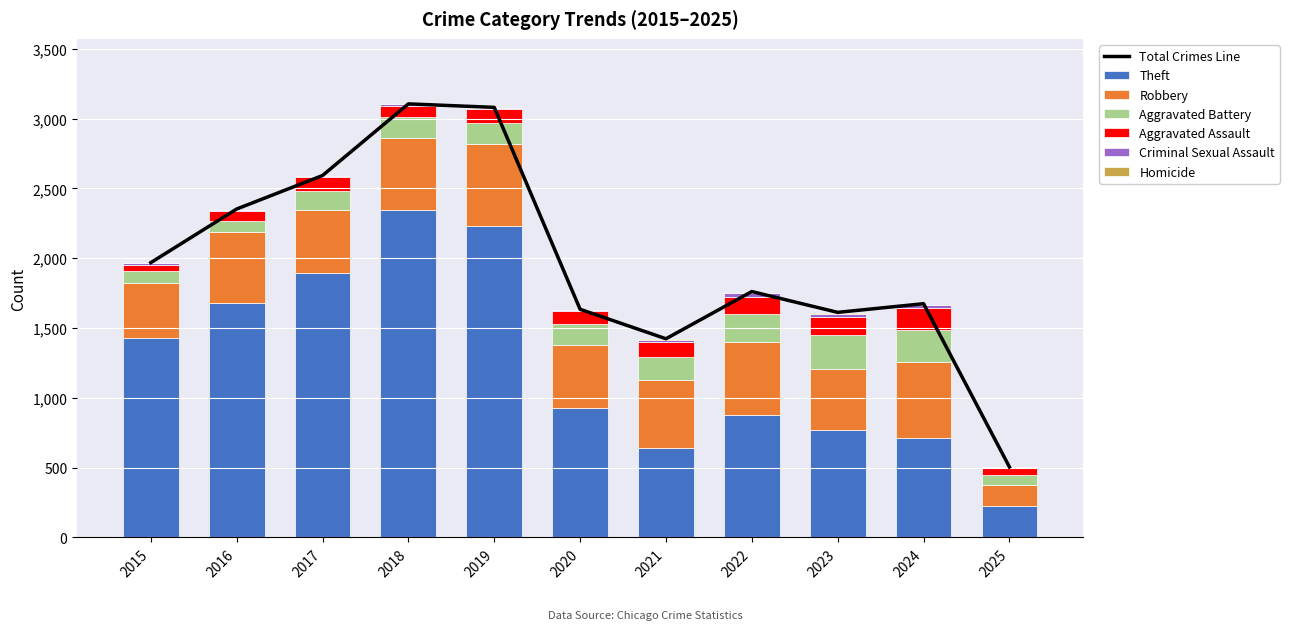

Reading left to right, extract all data points from this chart.

Theft: 2015=1429	2016=1676	2017=1896	2018=2342	2019=2230	2020=930	2021=642	2022=880	2023=766	2024=712	2025=222
Robbery: 2015=395	2016=510	2017=446	2018=520	2019=591	2020=450	2021=484	2022=521	2023=440	2024=543	2025=156
Aggravated Battery: 2015=82	2016=82	2017=142	2018=152	2019=148	2020=150	2021=163	2022=202	2023=244	2024=232	2025=71
Aggravated Assault: 2015=46	2016=71	2017=95	2018=77	2019=98	2020=94	2021=110	2022=121	2023=130	2024=153	2025=48
Criminal Sexual Assault: 2015=12	2016=8	2017=8	2018=11	2019=8	2020=3	2021=14	2022=24	2023=22	2024=24	2025=7
Homicide: 2015=0	2016=1	2017=1	2018=1	2019=2	2020=3	2021=5	2022=6	2023=2	2024=4	2025=1